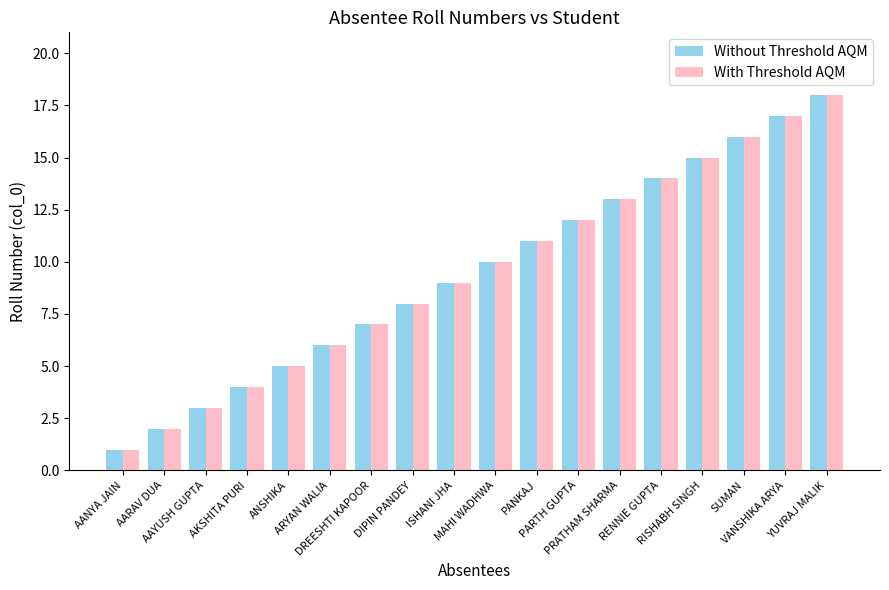

What is the maximum value for Without Threshold AQM?

18